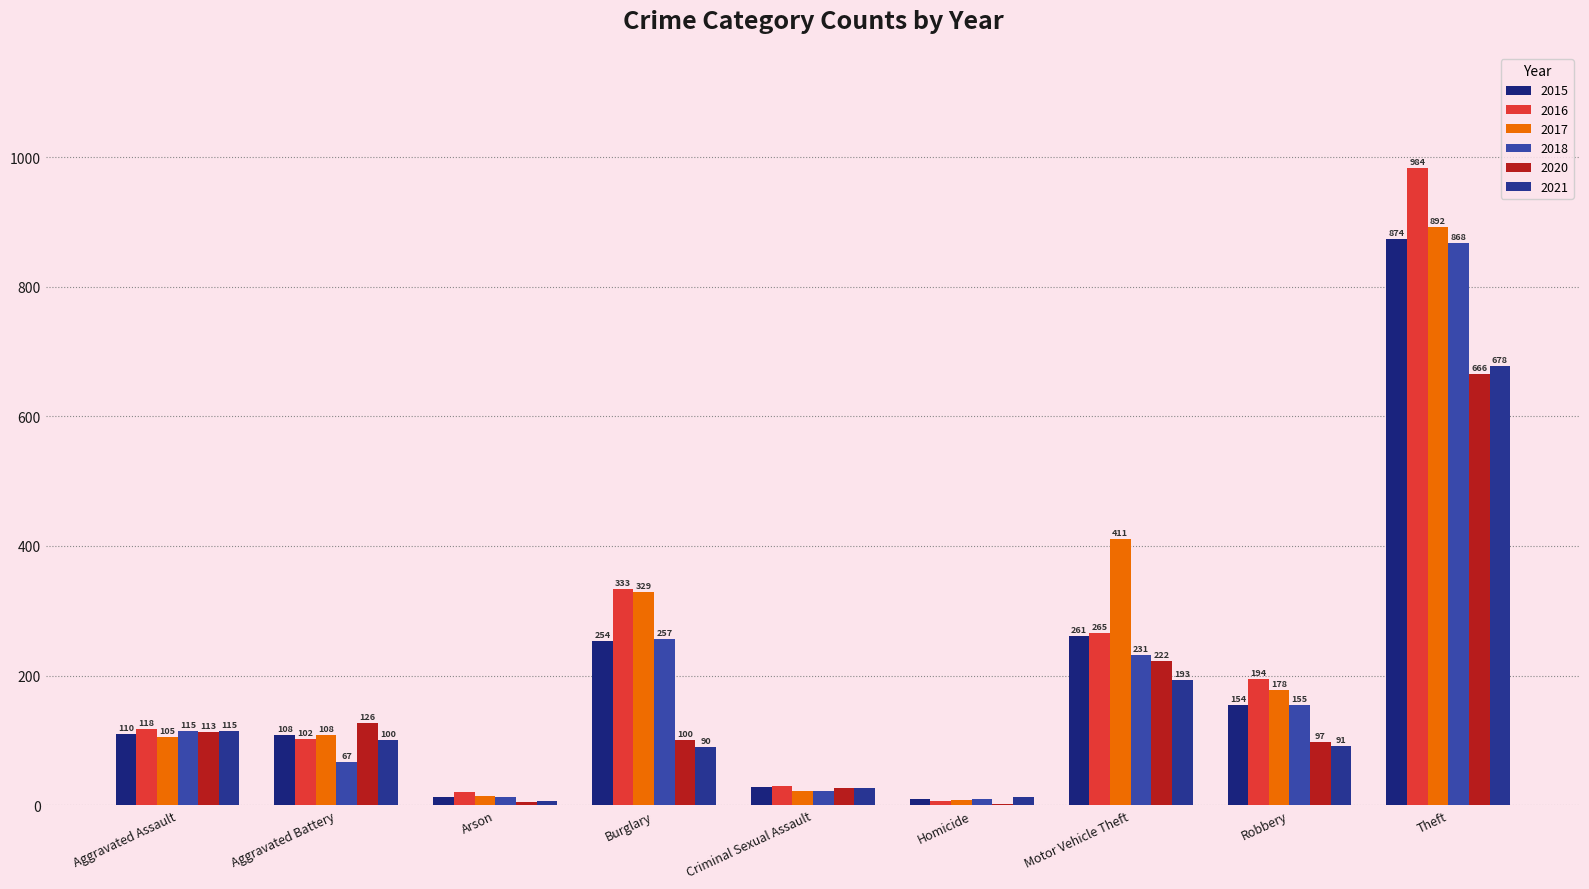

How many groups of bars are there?

9